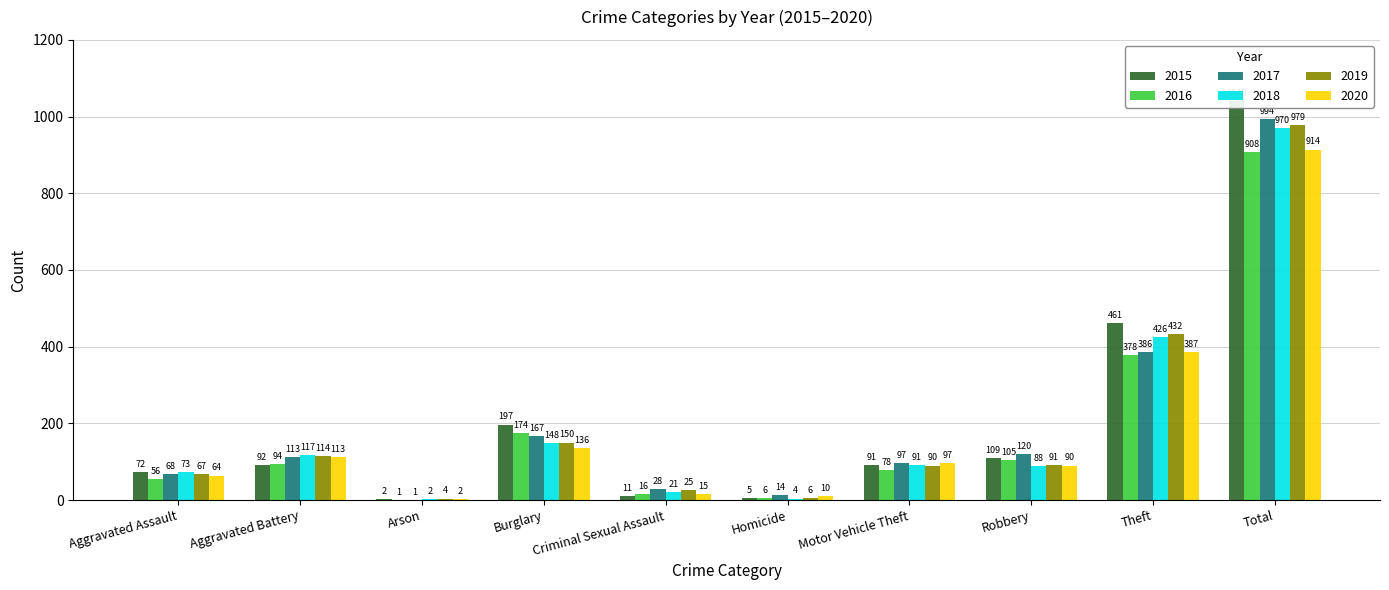

At which label is 2015 closest to 521?

Theft